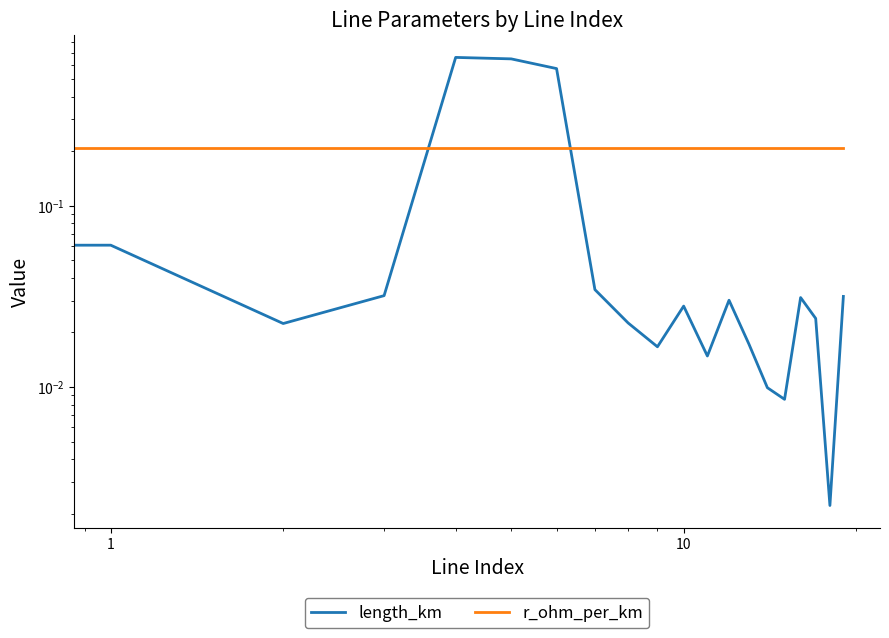

How many lines are shown in the chart?

2